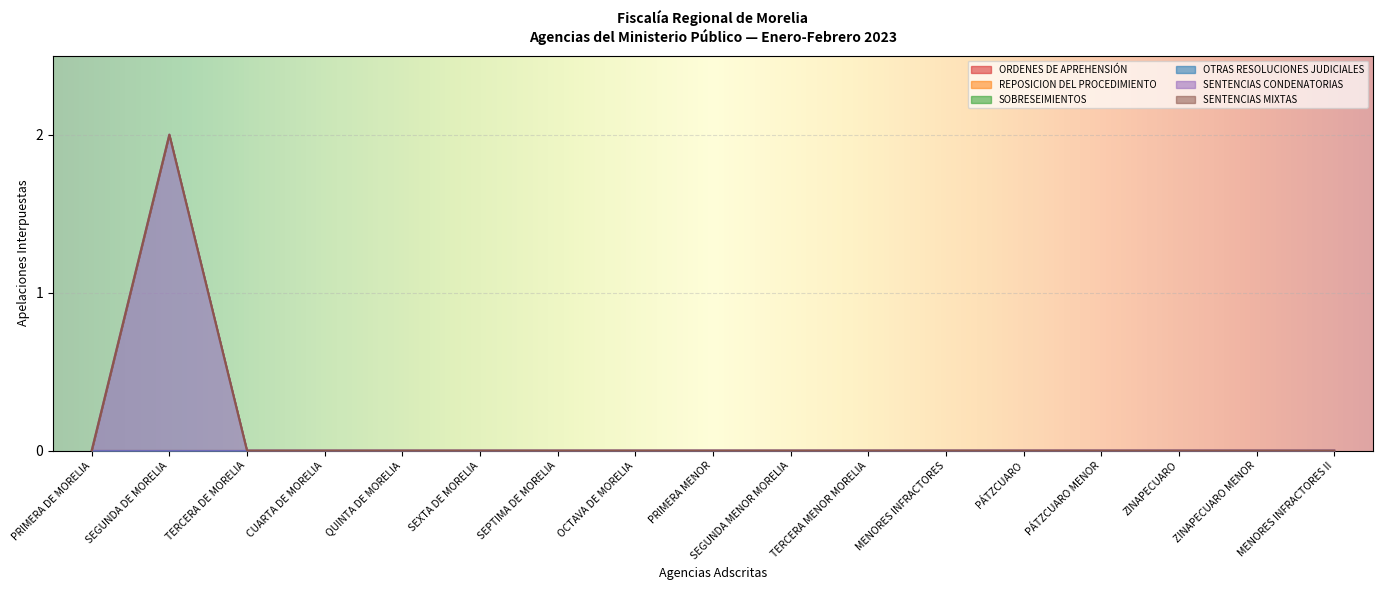

True or false: REPOSICION DEL PROCEDIMIENTO and ORDENES DE APREHENSIÓN intersect in this chart.

False